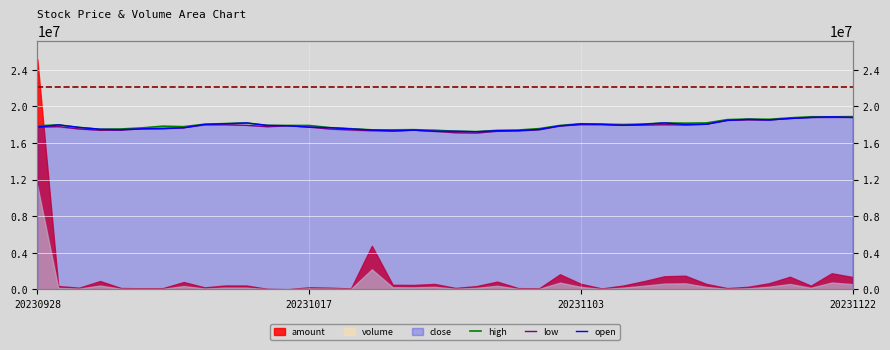

The open series shows 25833529.0 at 12. True or false?

False